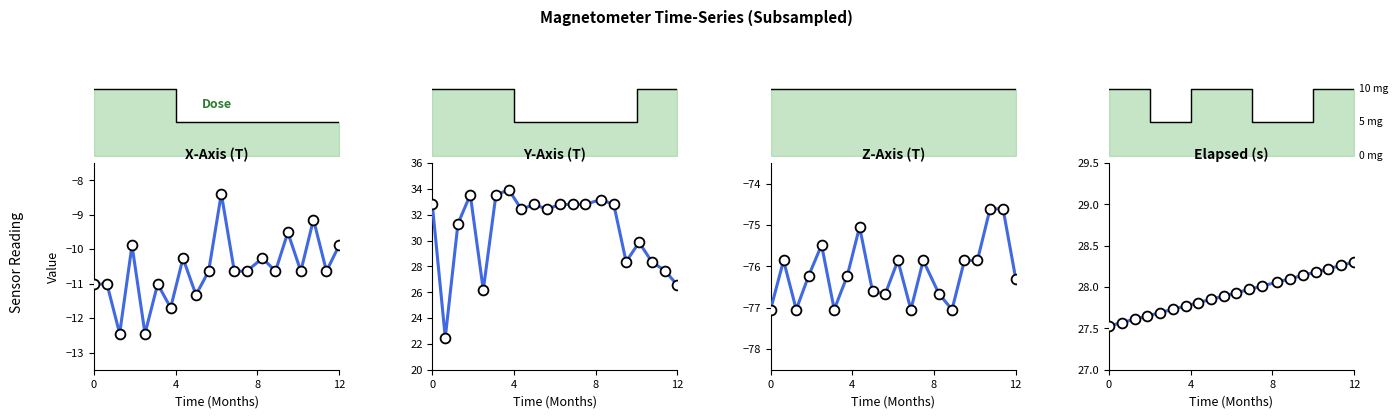

Which series reaches the maximum Y coordinate?

Y-Axis (T)